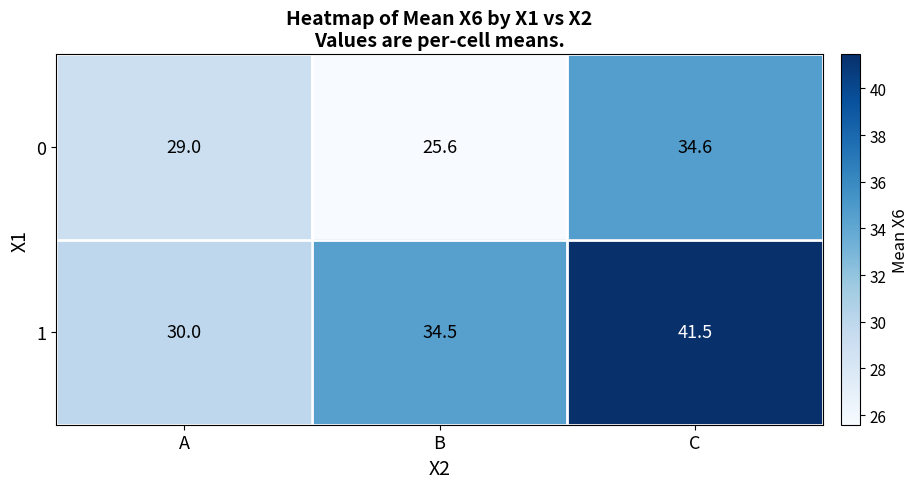

Which label corresponds to the smallest value in the chart?

B